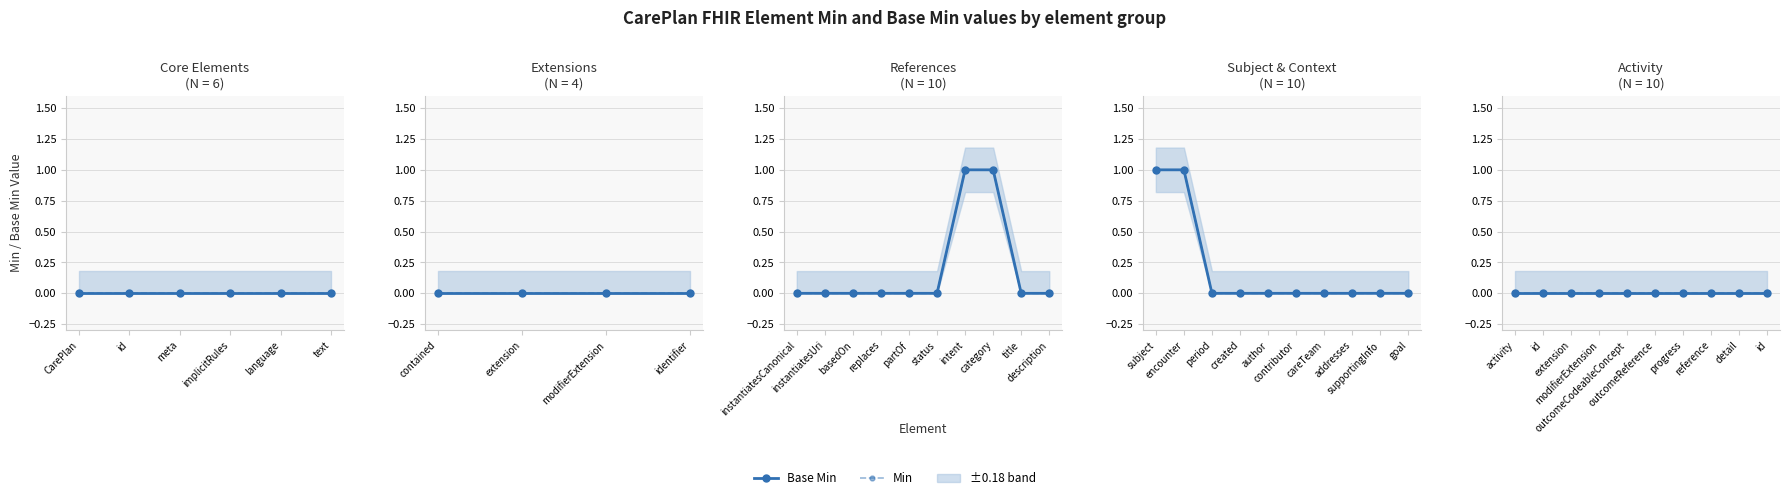

Reading left to right, what are all the values shown in this chart?

CarePlan (Min): CarePlan=0	CarePlan.id=0	CarePlan.meta=0	CarePlan.implicitRules=0	CarePlan.language=0	CarePlan.text=0	CarePlan.contained=0	CarePlan.extension=0	CarePlan.modifierExtension=0	CarePlan.identifier=0	CarePlan.instantiatesCanonical=0	CarePlan.instantiatesUri=0	CarePlan.basedOn=0	CarePlan.replaces=0	CarePlan.partOf=0	CarePlan.status=0	CarePlan.intent=1	CarePlan.category=1	CarePlan.title=0	CarePlan.description=0	CarePlan.subject=1	CarePlan.encounter=1	CarePlan.period=0	CarePlan.created=0	CarePlan.author=0	CarePlan.contributor=0	CarePlan.careTeam=0	CarePlan.addresses=0	CarePlan.supportingInfo=0	CarePlan.goal=0	CarePlan.activity=0	CarePlan.activity.id=0	CarePlan.activity.extension=0	CarePlan.activity.modifierExtension=0	CarePlan.activity.outcomeCodeableConcept=0	CarePlan.activity.outcomeReference=0	CarePlan.activity.progress=0	CarePlan.activity.reference=0	CarePlan.activity.detail=0	CarePlan.activity.detail.id=0
Base Min: CarePlan=0	CarePlan.id=0	CarePlan.meta=0	CarePlan.implicitRules=0	CarePlan.language=0	CarePlan.text=0	CarePlan.contained=0	CarePlan.extension=0	CarePlan.modifierExtension=0	CarePlan.identifier=0	CarePlan.instantiatesCanonical=0	CarePlan.instantiatesUri=0	CarePlan.basedOn=0	CarePlan.replaces=0	CarePlan.partOf=0	CarePlan.status=0	CarePlan.intent=1	CarePlan.category=1	CarePlan.title=0	CarePlan.description=0	CarePlan.subject=1	CarePlan.encounter=1	CarePlan.period=0	CarePlan.created=0	CarePlan.author=0	CarePlan.contributor=0	CarePlan.careTeam=0	CarePlan.addresses=0	CarePlan.supportingInfo=0	CarePlan.goal=0	CarePlan.activity=0	CarePlan.activity.id=0	CarePlan.activity.extension=0	CarePlan.activity.modifierExtension=0	CarePlan.activity.outcomeCodeableConcept=0	CarePlan.activity.outcomeReference=0	CarePlan.activity.progress=0	CarePlan.activity.reference=0	CarePlan.activity.detail=0	CarePlan.activity.detail.id=0